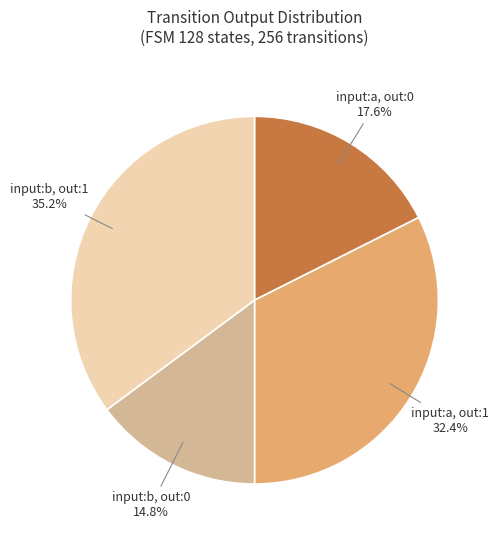

To the nearest percent, what is the difference between the largest and smallest slice percentages?

20%